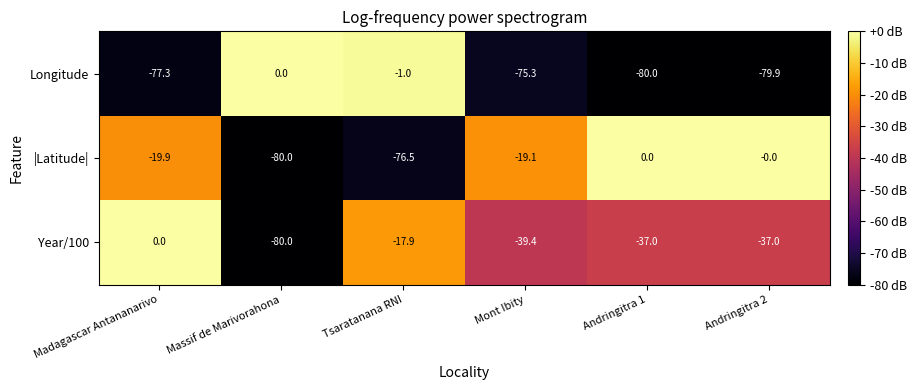

What is the total value across all series at Andringitra 1?

-117.0